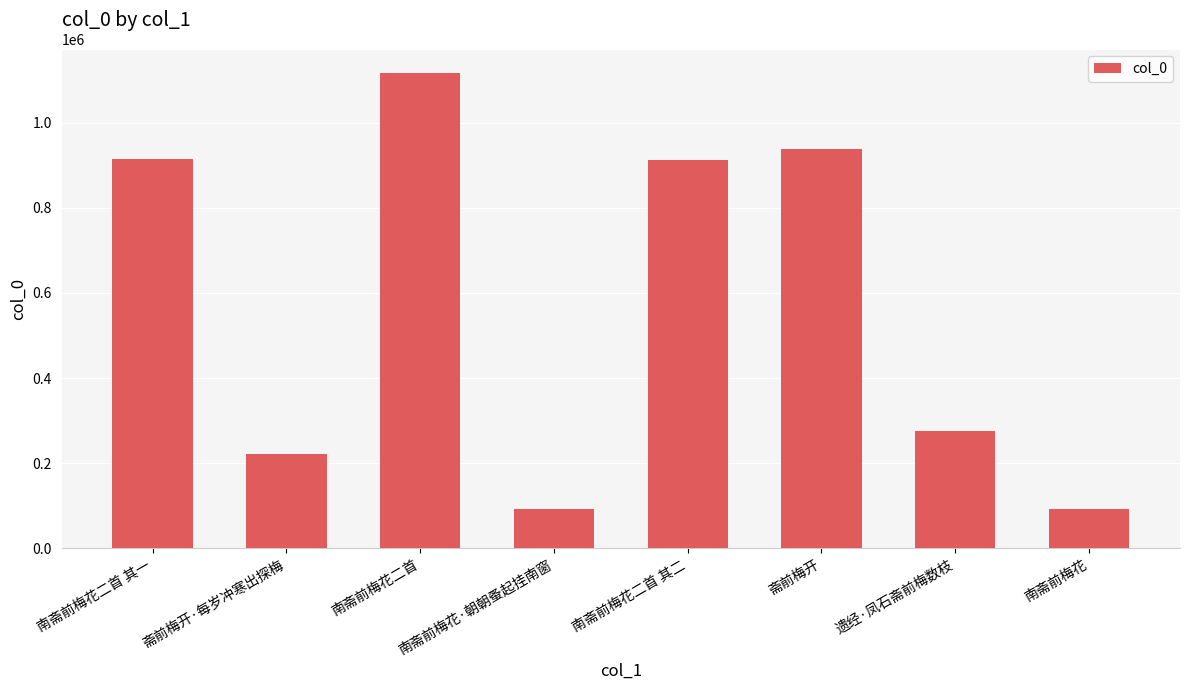

Which has a higher value, 斋前梅开·每岁冲寒出探梅 or 遗经·凤石斋前梅数枝?

遗经·凤石斋前梅数枝